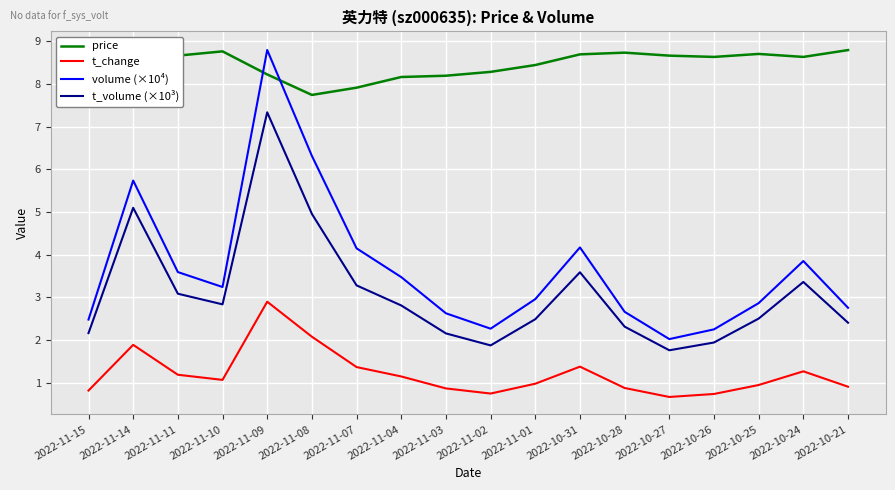

At how many categories does at least one series exceed 5?

18